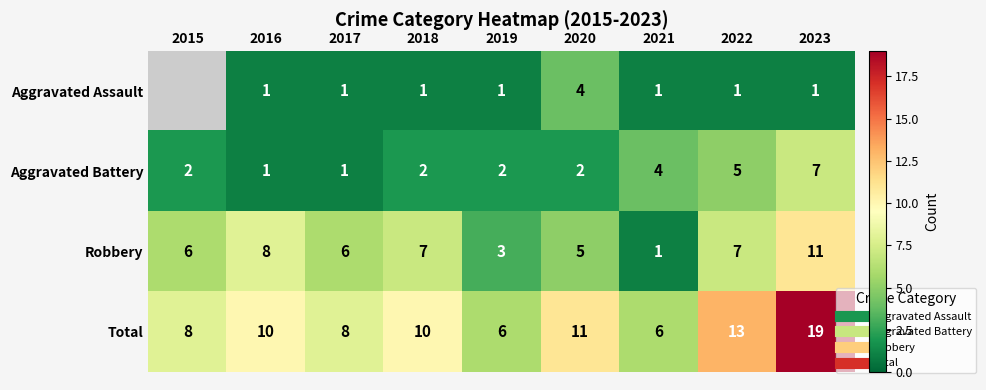

Which category has the lowest value across all series?

2016